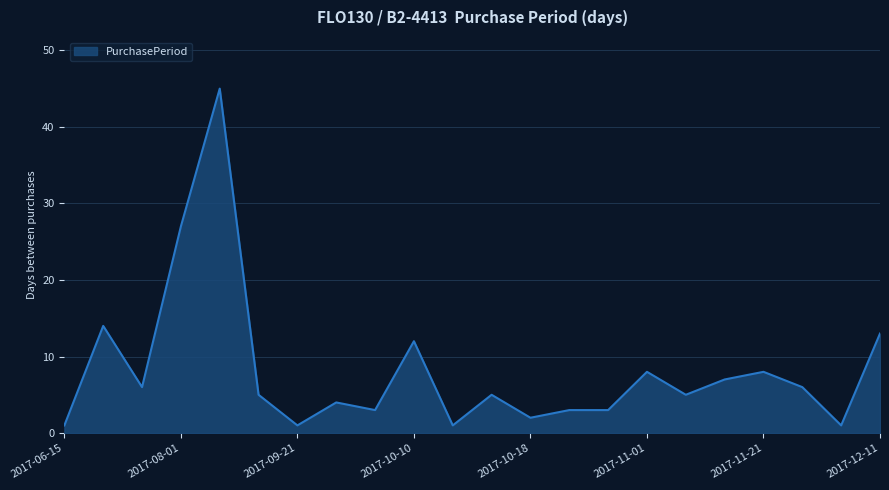

What is the greatest value displayed?

45